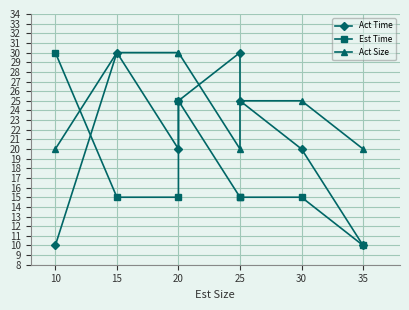

True or false: Est Time has more than 0 interior local peaks.

True